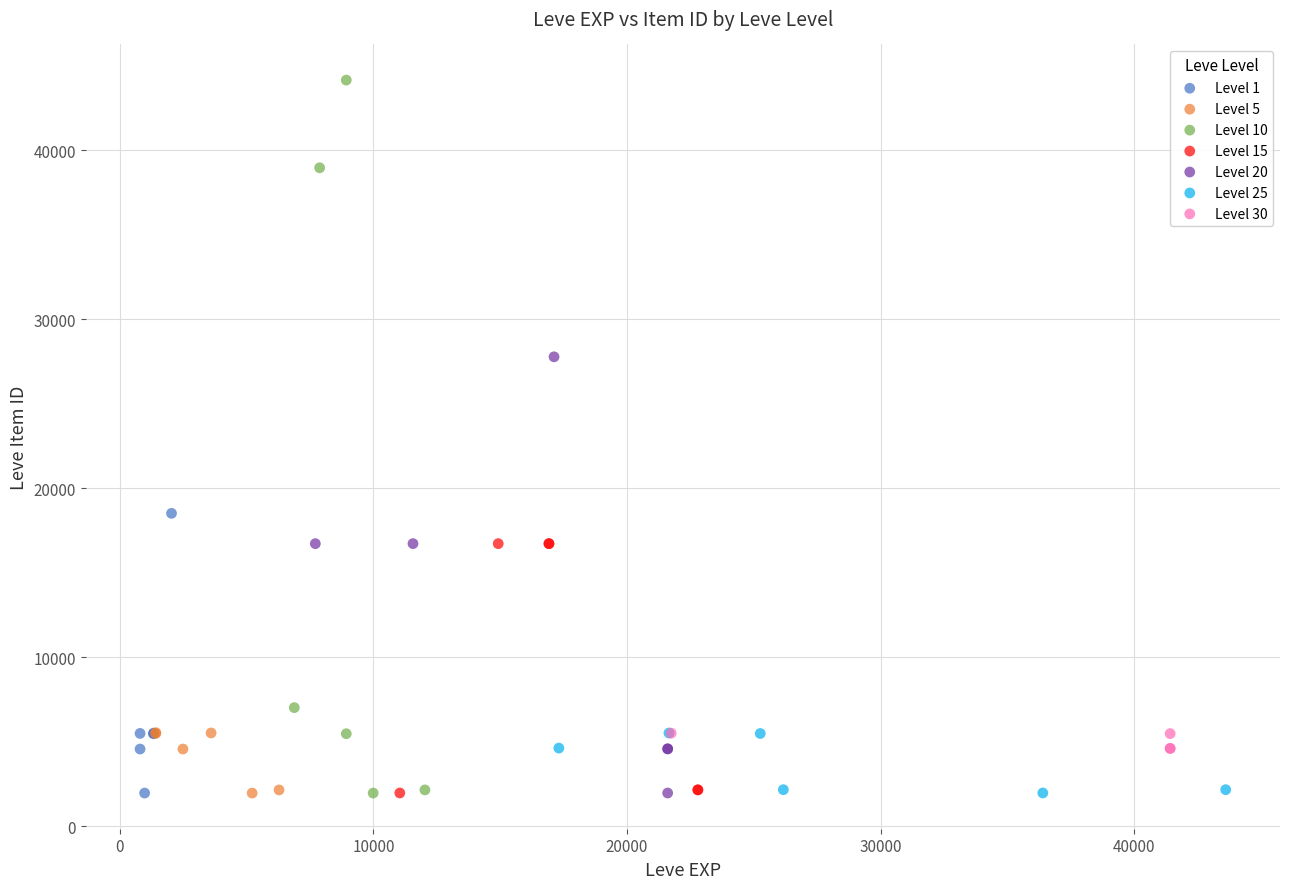

Which series has the widest spread of Y values?

Level 10